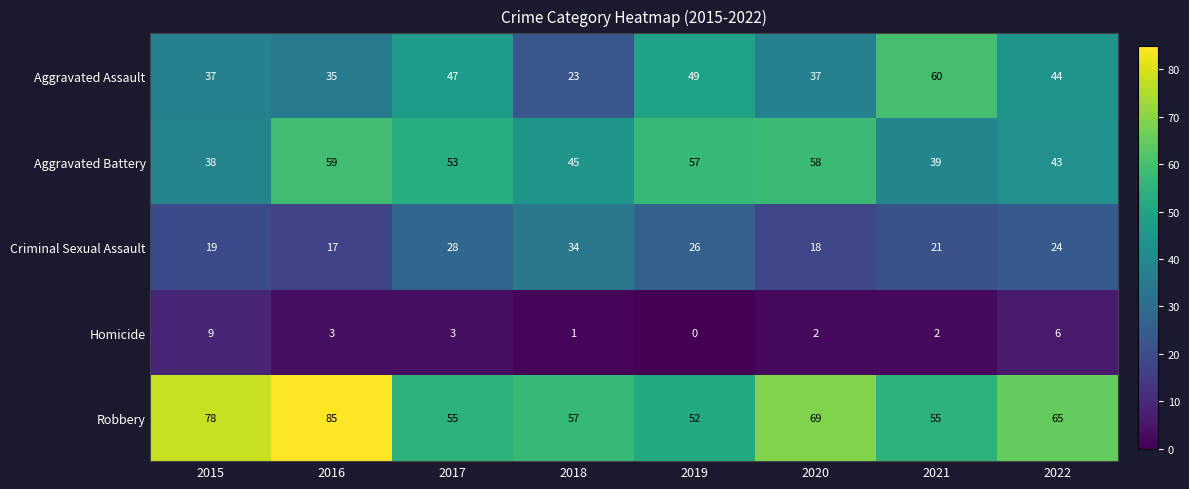

Which category has the highest value in the Homicide series?

2015